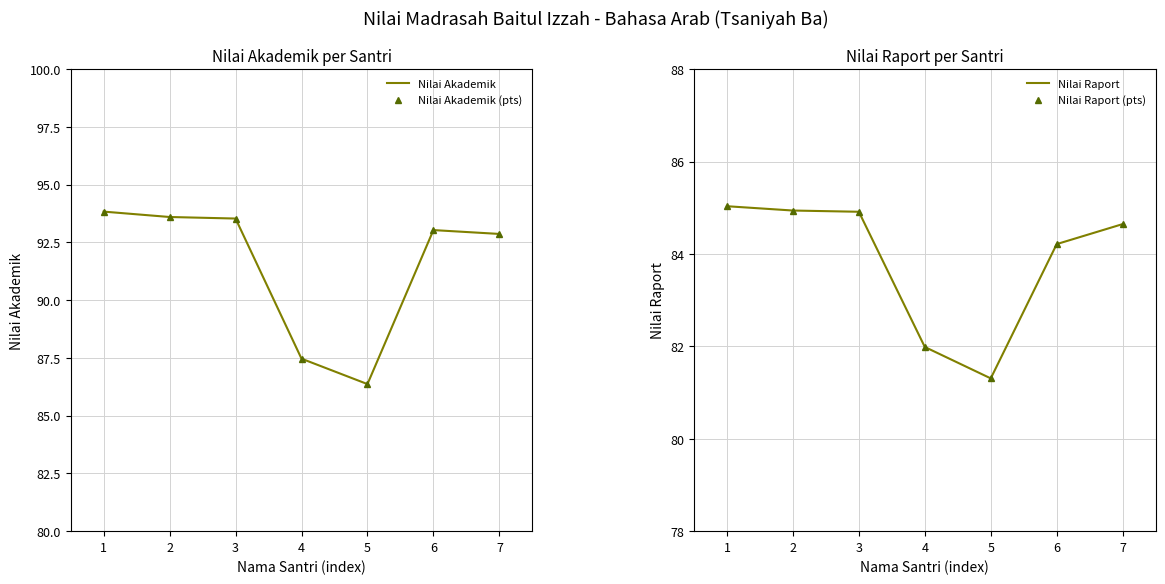

At how many categories does at least one series exceed 84?

7